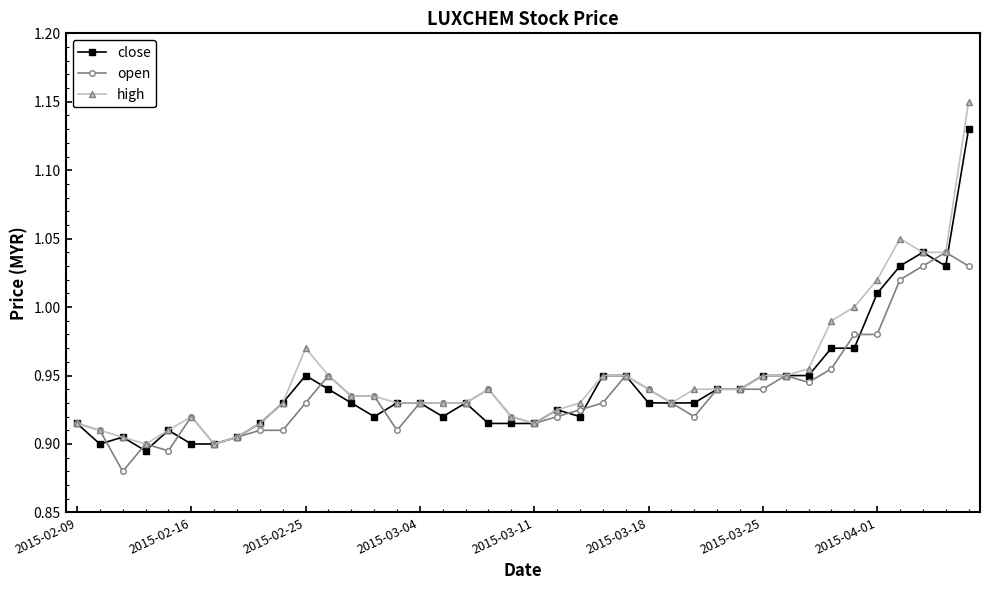

Which series has the largest range (max minus min)?

high